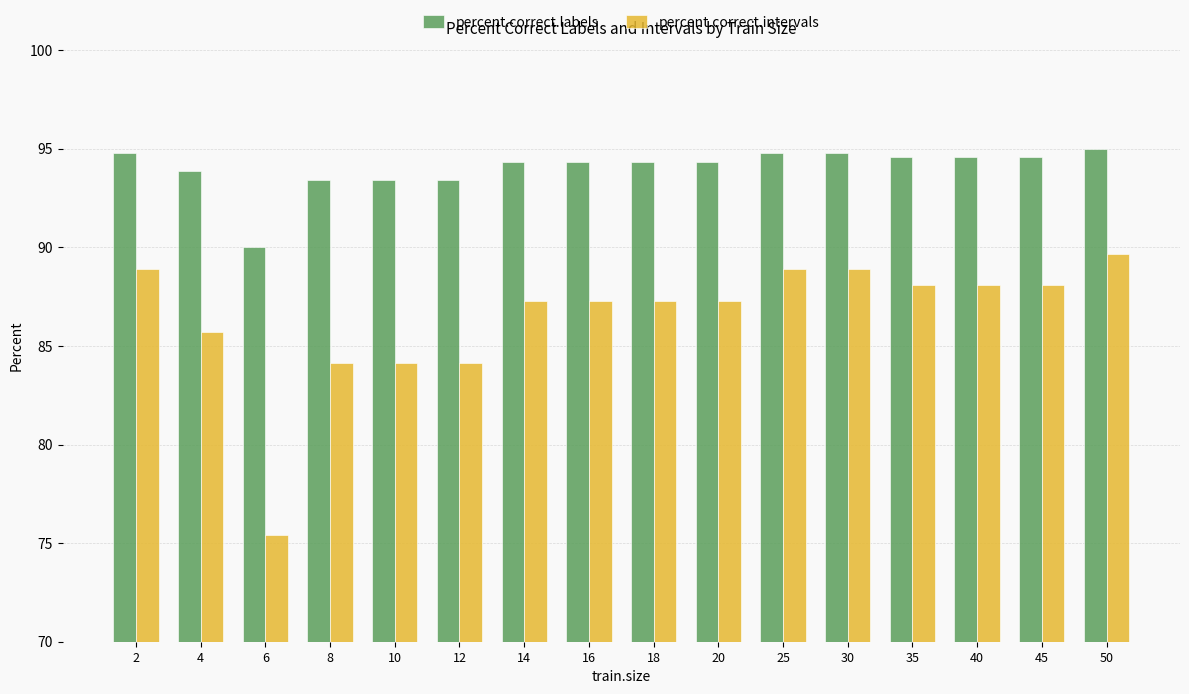

What is the average value of the percent.correct.intervals series?

86.5